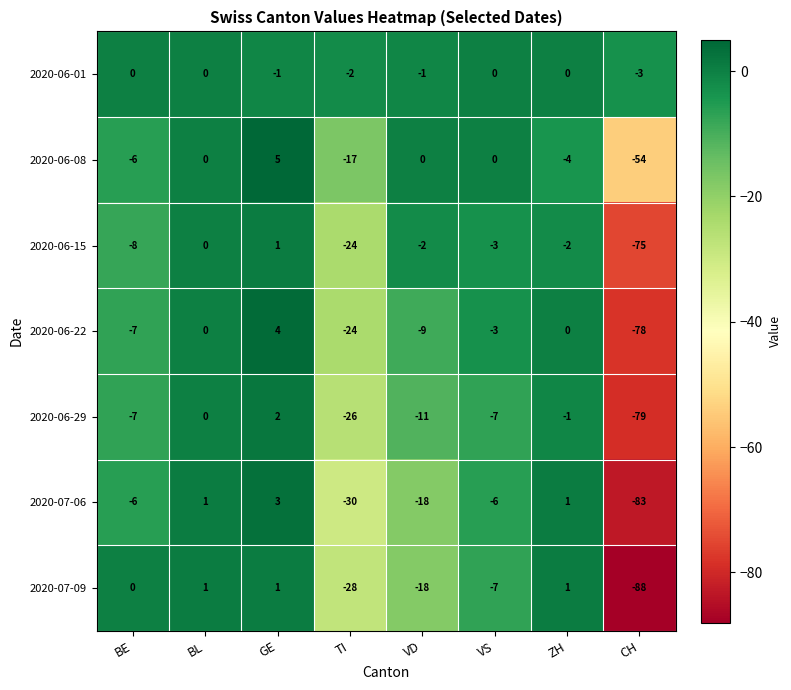

At which label is 2020-06-29 closest to -38?

TI